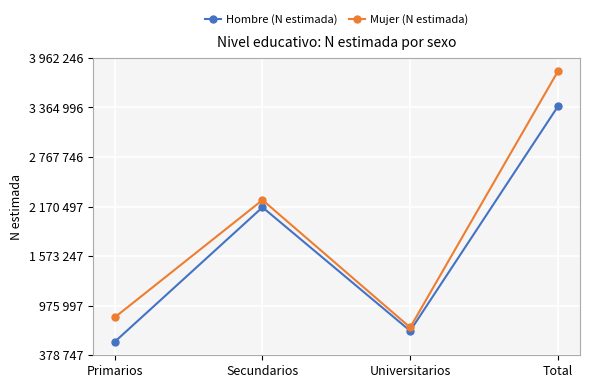

Does the chart have visible grid lines?

Yes